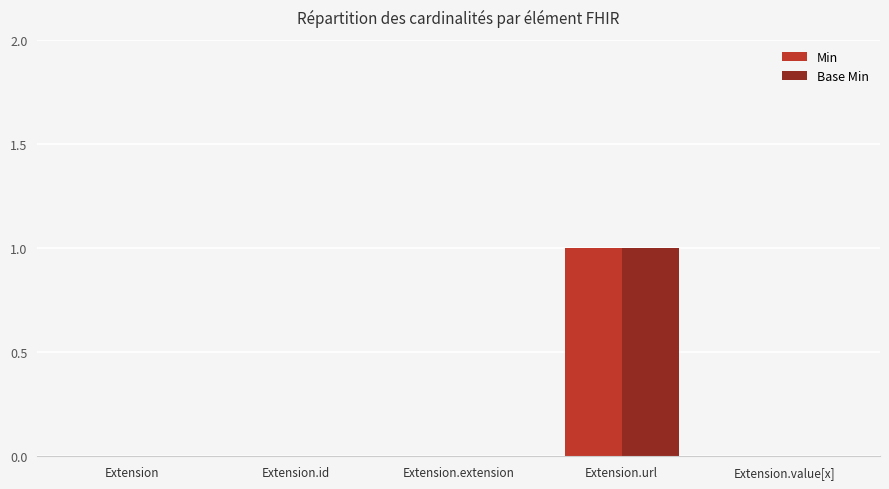

Which label corresponds to the largest value in the chart?

Extension.url